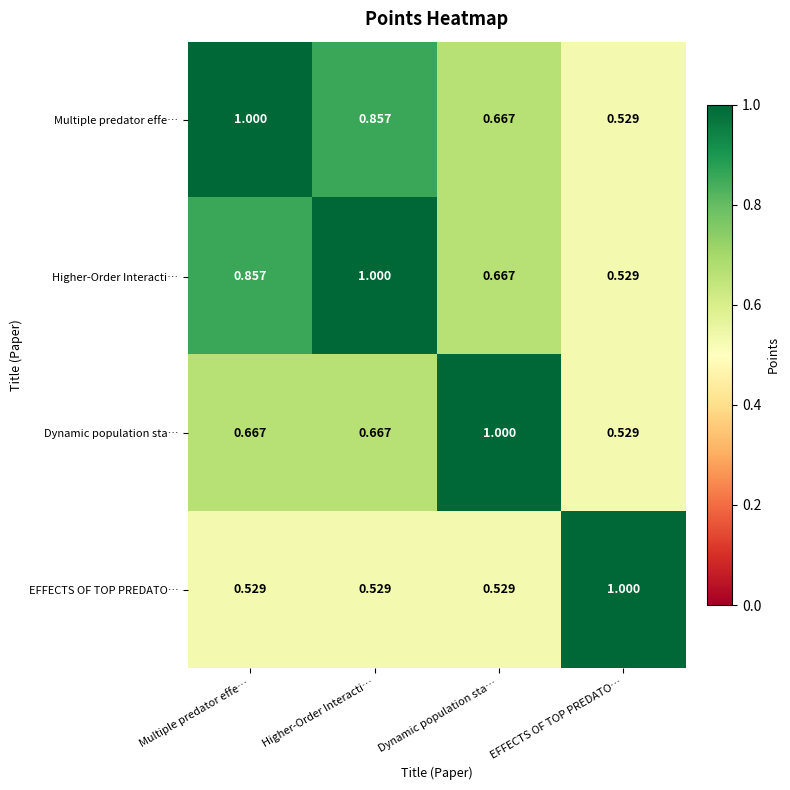

How many categories are shown in the chart?

4